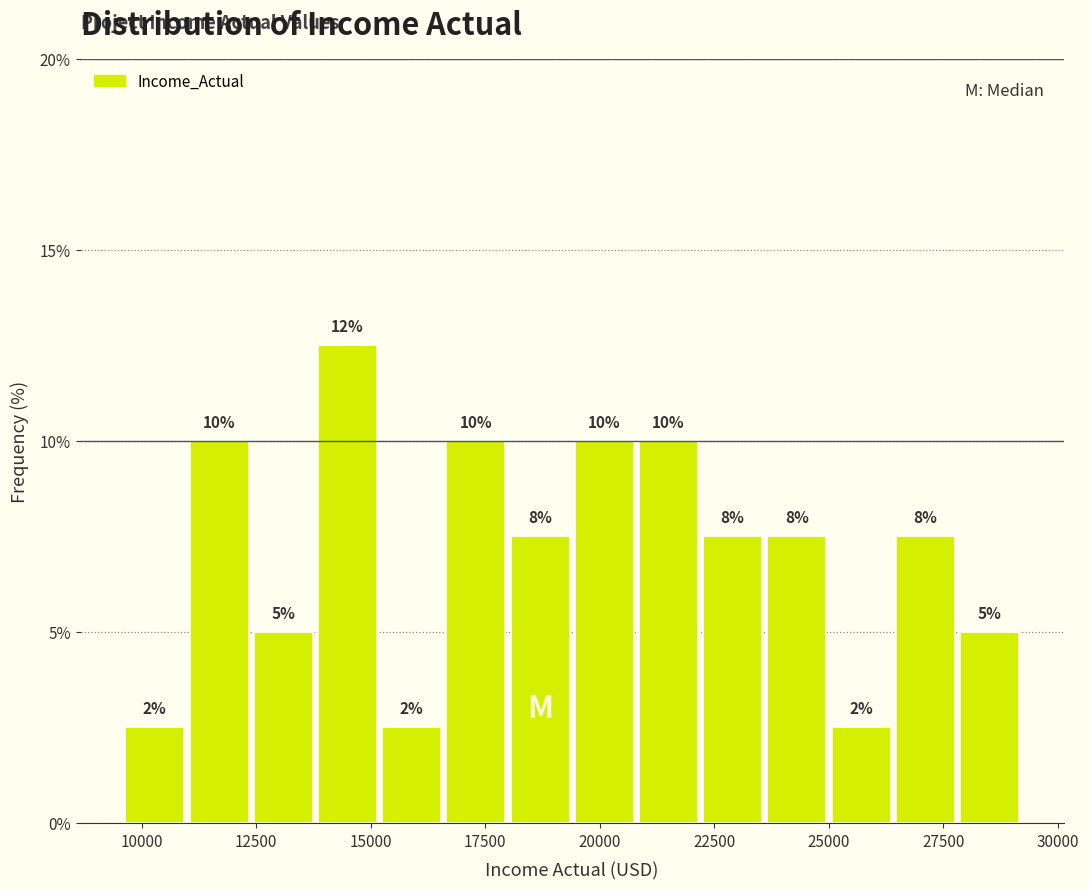

Around what value on the x-axis is the tallest bar? Give the approximate position of its centre, as read against the axis.

14500